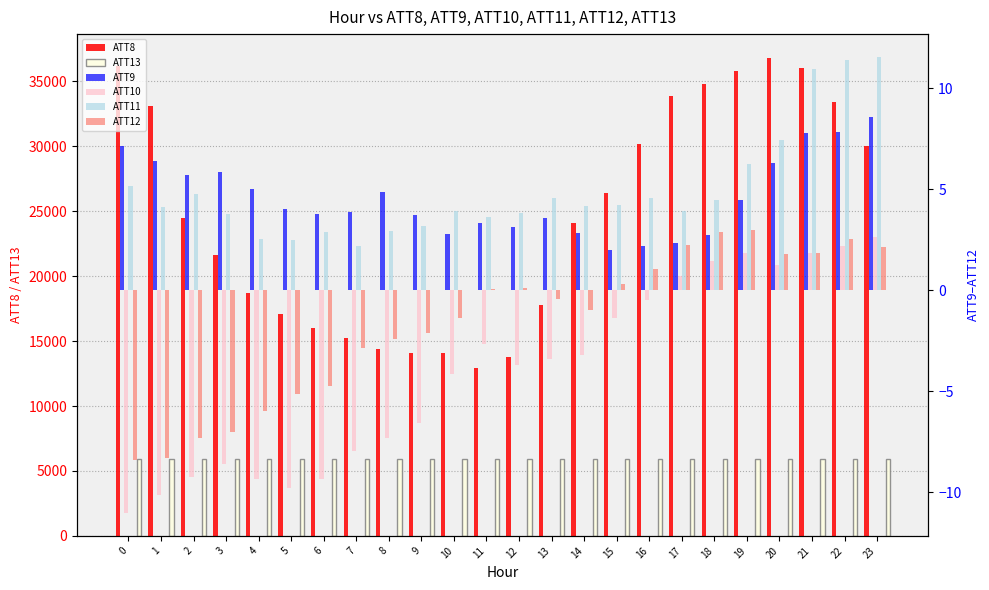

At how many categories does at least one series exceed 3387?

24